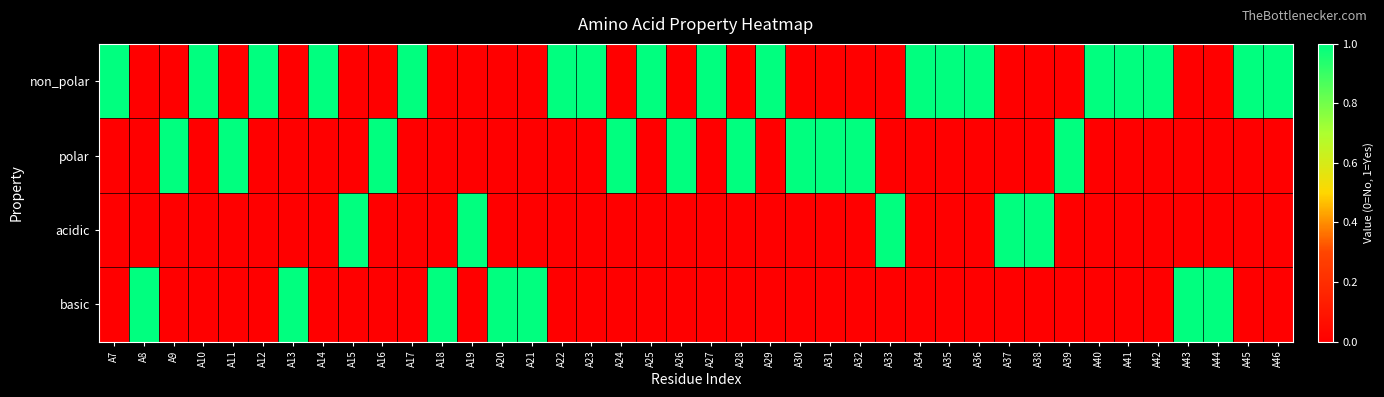

What is the difference between the highest and lowest values at A23?

1